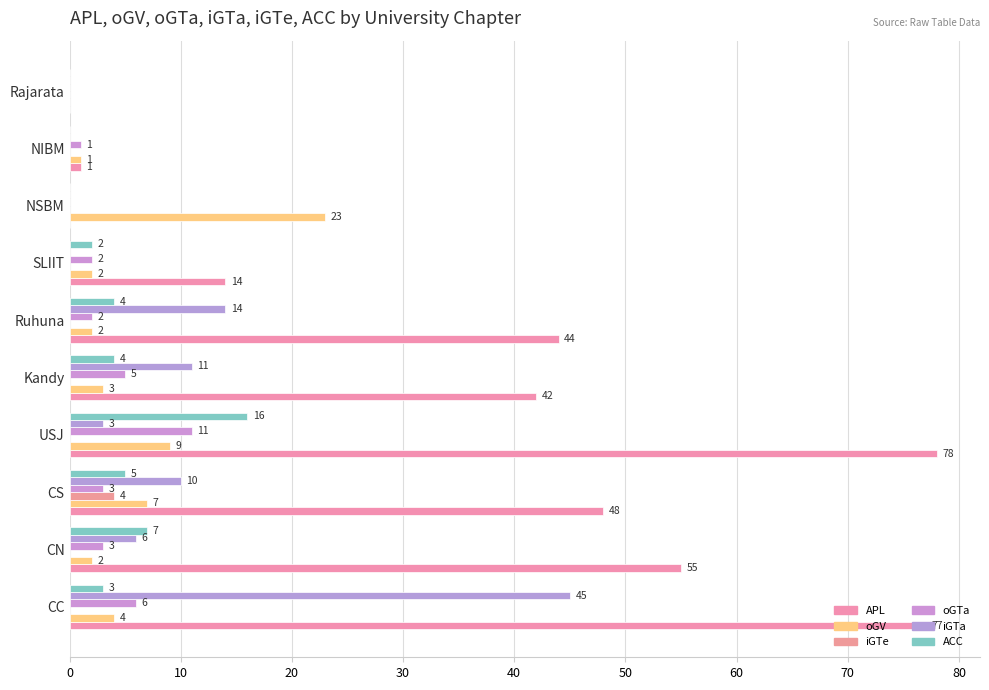

Which series has the largest total across all categories?

APL